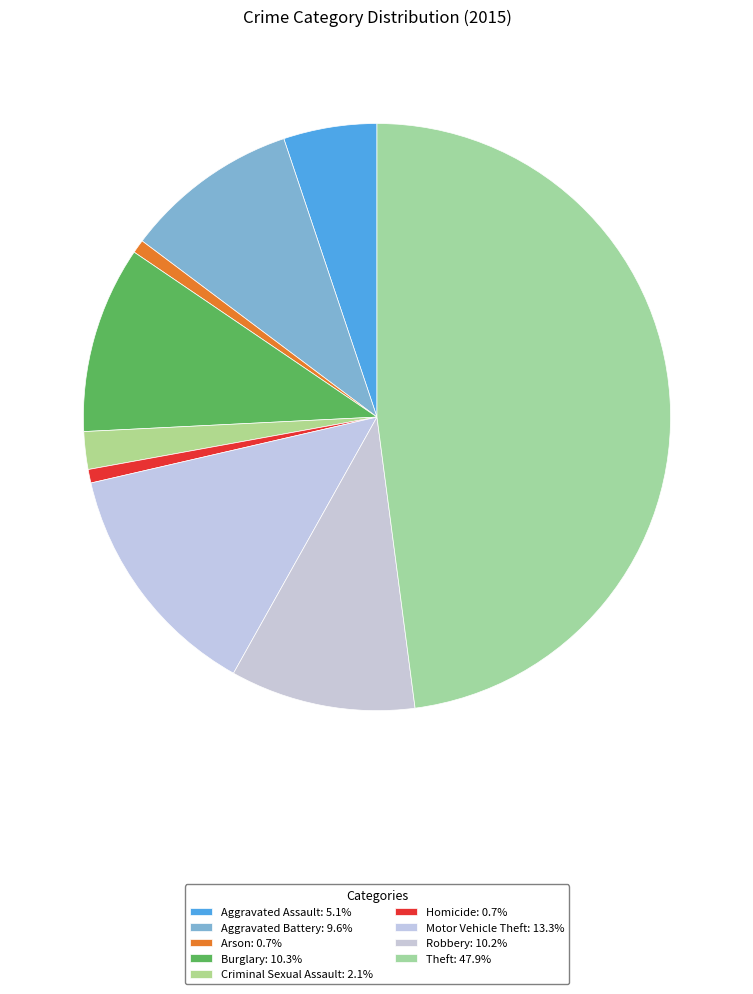

Rank the categories by value from lowest to highest.

Arson, Homicide, Criminal Sexual Assault, Aggravated Assault, Aggravated Battery, Robbery, Burglary, Motor Vehicle Theft, Theft